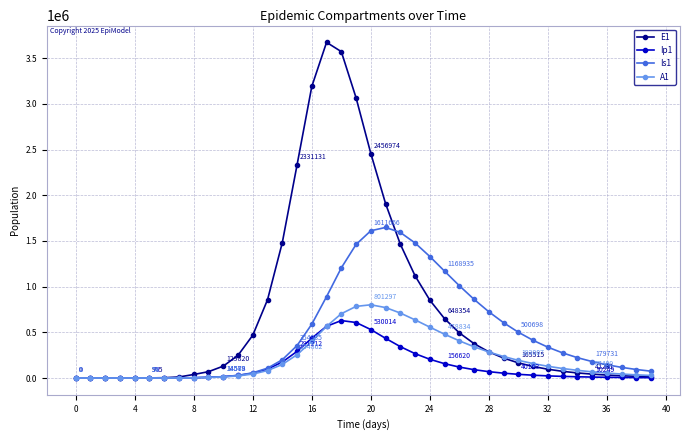

True or false: E1 has more than 0 points higher than both neighbors.

True